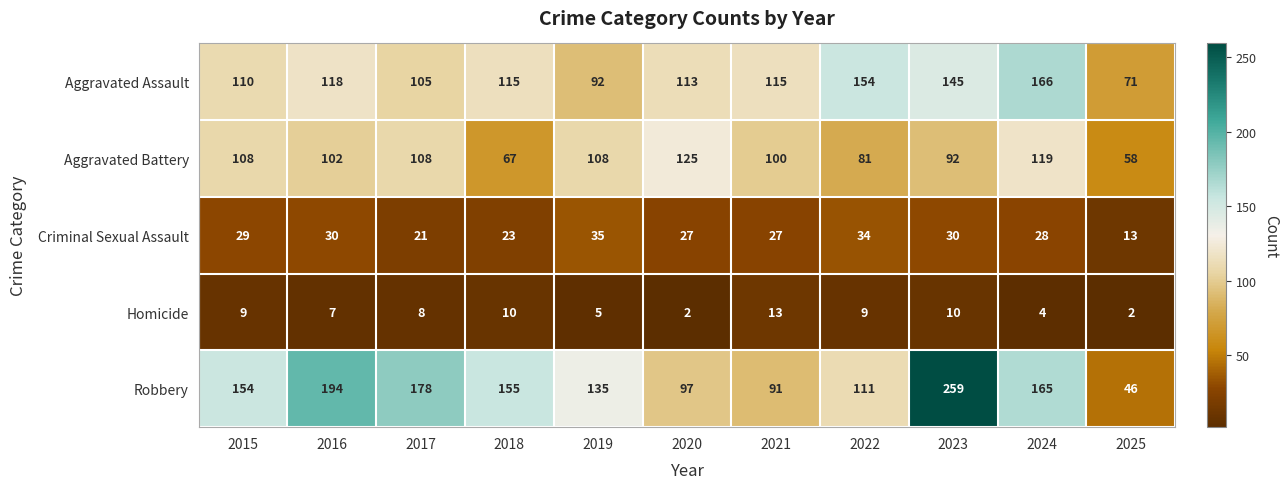

True or false: Aggravated Battery has a value of 58 at 2025.

True